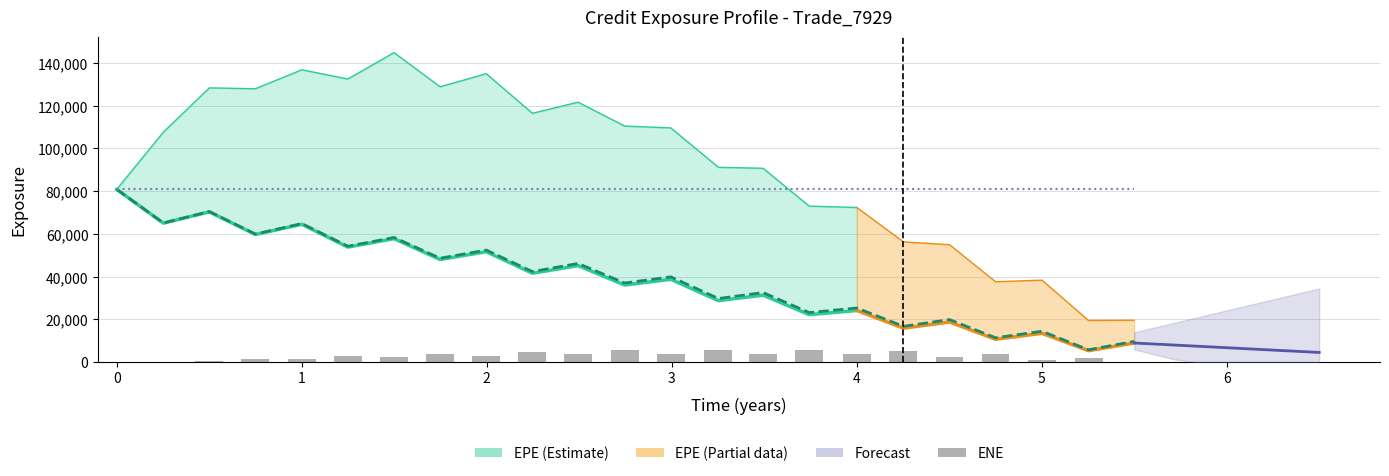

What is the sum of all BaselEE values?

908041.8